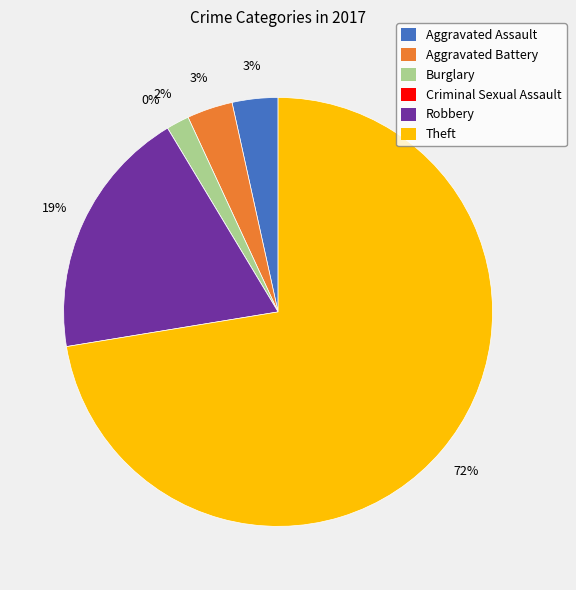

To the nearest percent, what portion does Robbery represent?

19%